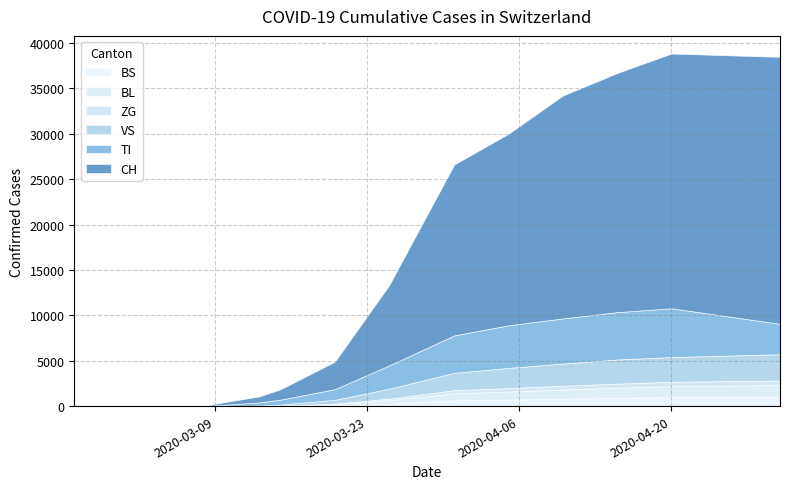

Which series has the largest range (max minus min)?

CH